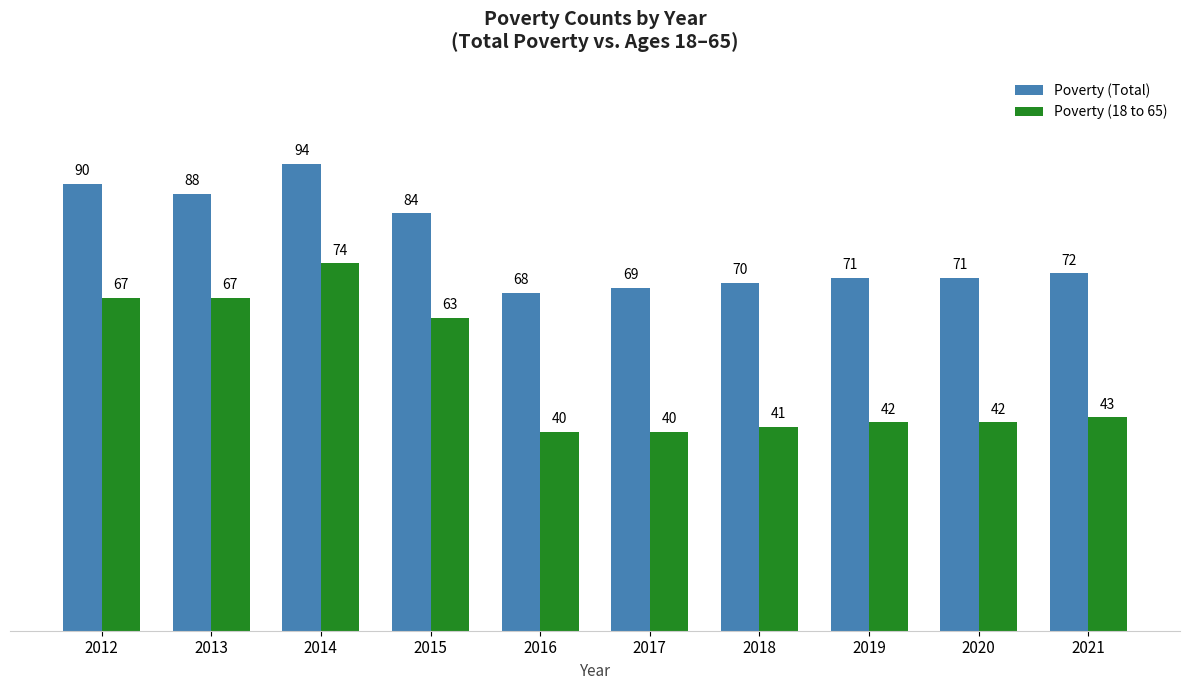

Rank the series by their maximum value, from lowest to highest.

Poverty (18 to 65), Poverty (Total)